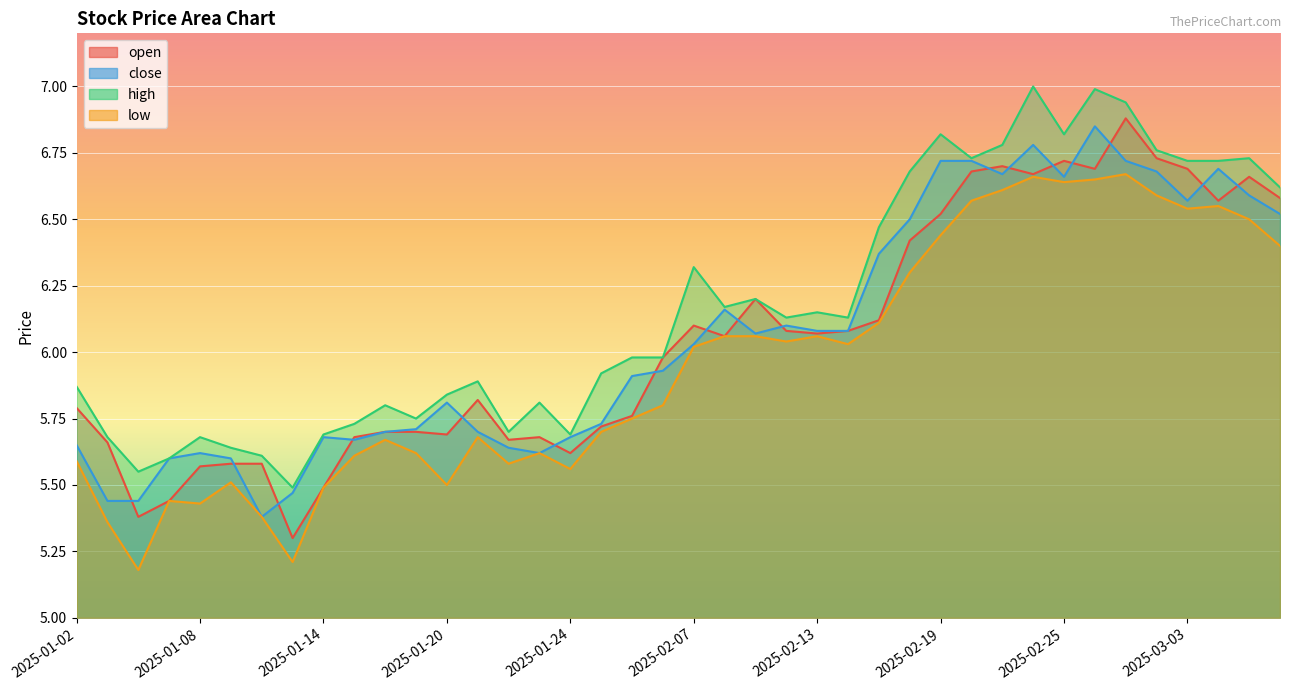

Reading left to right, list all the values displayed in this chart.

open: 5.8	5.7	5.4	5.4	5.6	5.6	5.6	5.3	5.5	5.7	5.7	5.7	5.7	5.8	5.7	5.7	5.6	5.7	5.8	6.0	6.1	6.1	6.2	6.1	6.1	6.1	6.1	6.4	6.5	6.7	6.7	6.7	6.7	6.7	6.9	6.7	6.7	6.6	6.7	6.6
close: 5.7	5.4	5.4	5.6	5.6	5.6	5.4	5.5	5.7	5.7	5.7	5.7	5.8	5.7	5.6	5.6	5.7	5.7	5.9	5.9	6.0	6.2	6.1	6.1	6.1	6.1	6.4	6.5	6.7	6.7	6.7	6.8	6.7	6.8	6.7	6.7	6.6	6.7	6.6	6.5
high: 5.9	5.7	5.5	5.6	5.7	5.6	5.6	5.5	5.7	5.7	5.8	5.8	5.8	5.9	5.7	5.8	5.7	5.9	6.0	6.0	6.3	6.2	6.2	6.1	6.2	6.1	6.5	6.7	6.8	6.7	6.8	7.0	6.8	7.0	6.9	6.8	6.7	6.7	6.7	6.6
low: 5.6	5.4	5.2	5.4	5.4	5.5	5.4	5.2	5.5	5.6	5.7	5.6	5.5	5.7	5.6	5.6	5.6	5.7	5.8	5.8	6.0	6.1	6.1	6.0	6.1	6.0	6.1	6.3	6.4	6.6	6.6	6.7	6.6	6.7	6.7	6.6	6.5	6.5	6.5	6.4